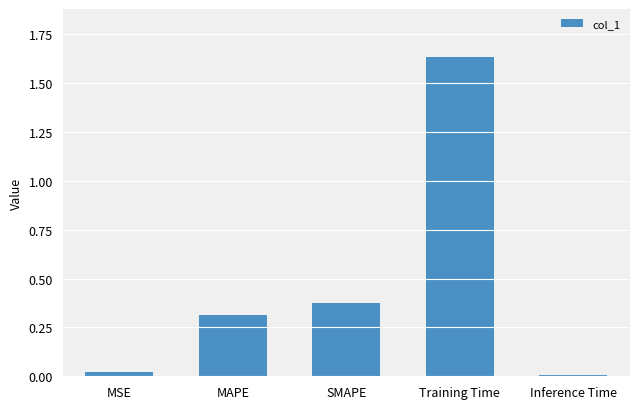

What is the sum of all values?

2.4